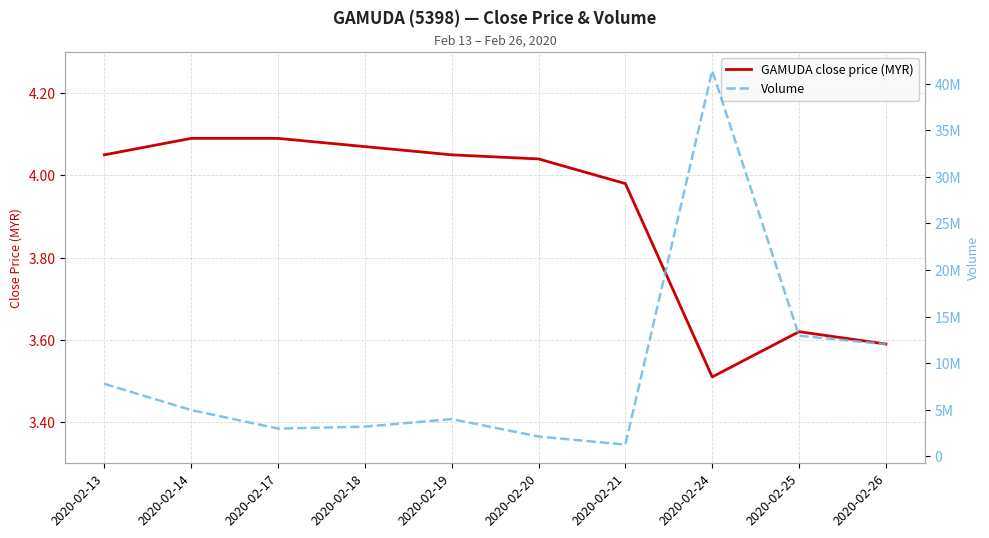

At which category is the sum across all series the highest?

2020-02-24